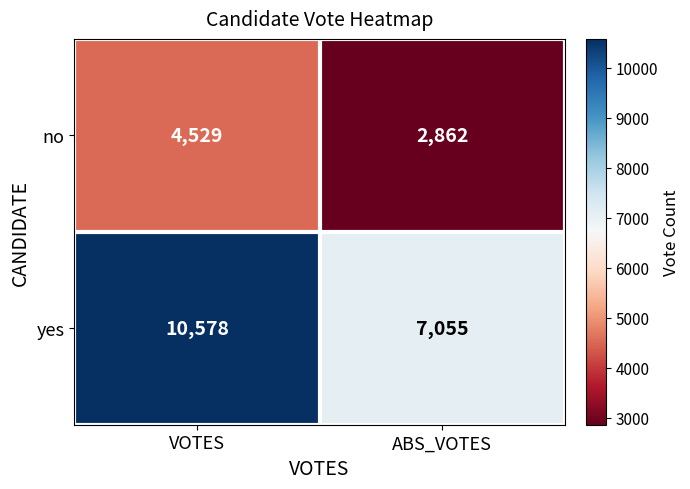

At which category does the chart reach its peak across all series?

VOTES